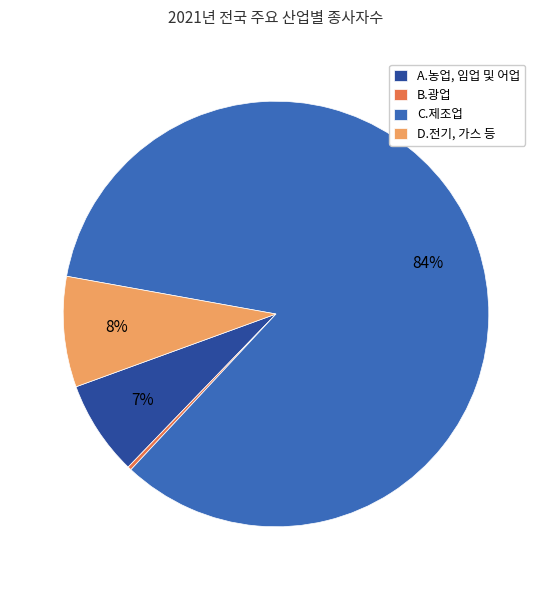

Is there any slice that represents more than half of the pie?

Yes